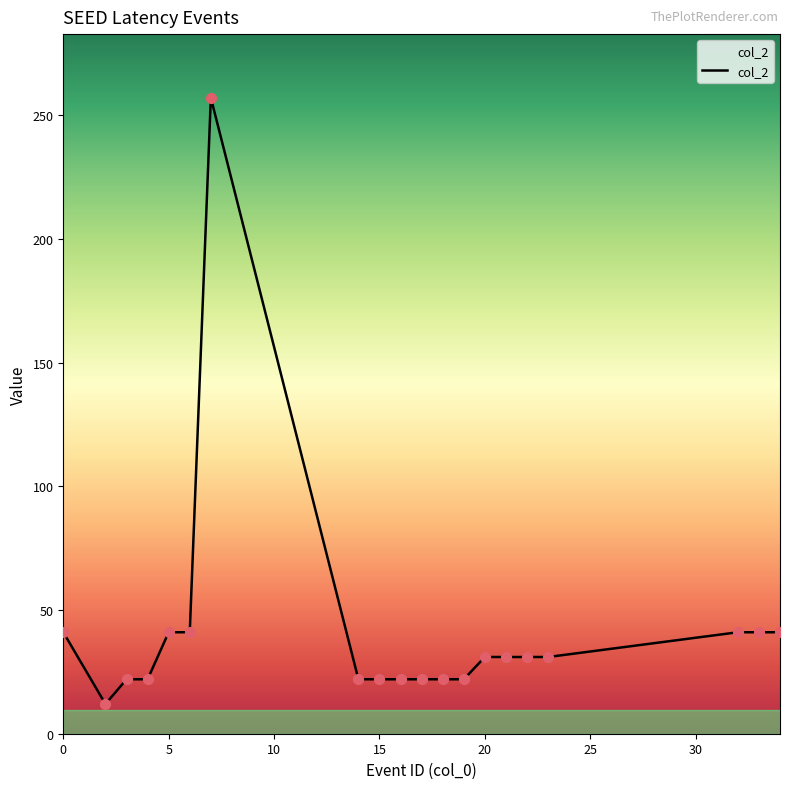

What is the smallest value displayed?

12